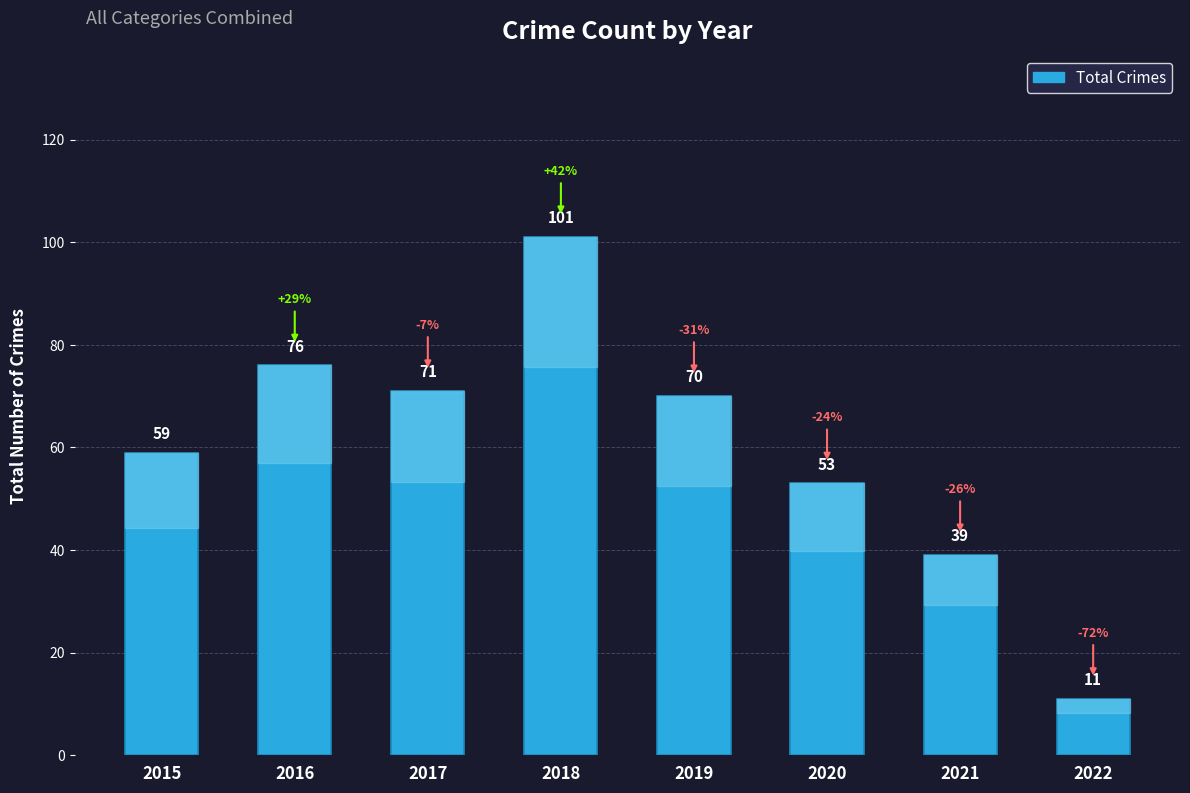

Rank the categories by value from highest to lowest.

2018, 2016, 2017, 2019, 2015, 2020, 2021, 2022